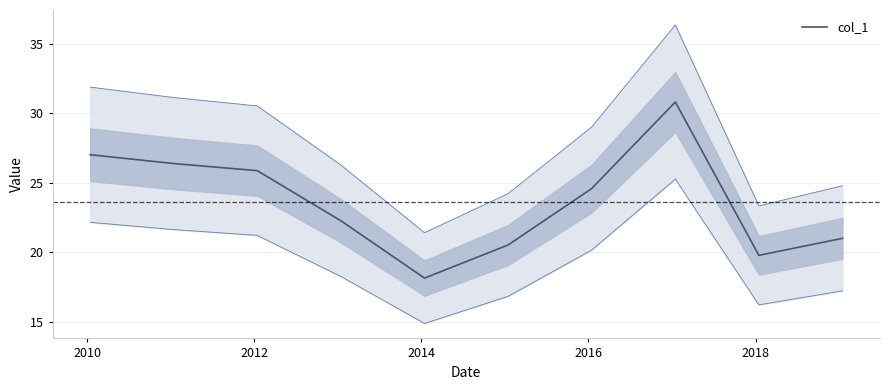

What is the minimum value for col_1?

18.1